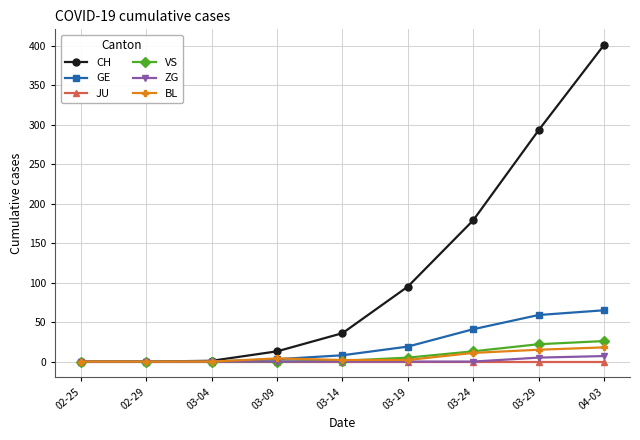

What is the label of the 6th point from the right?

03-09